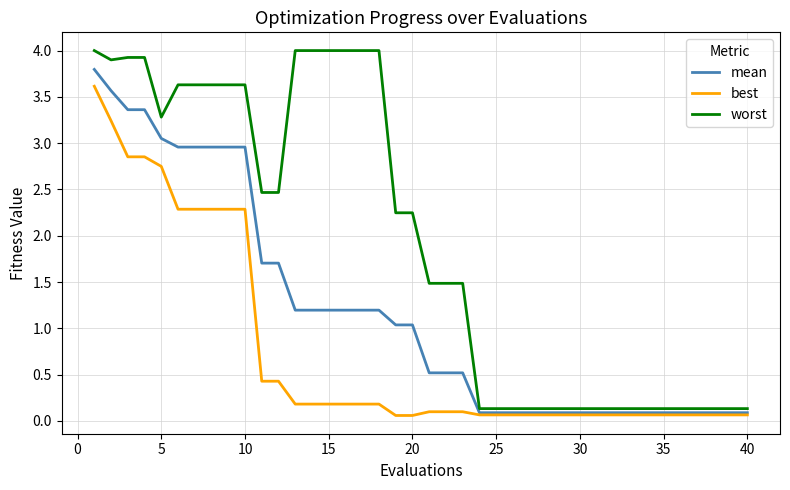

What is the maximum value shown in the chart?

4.0